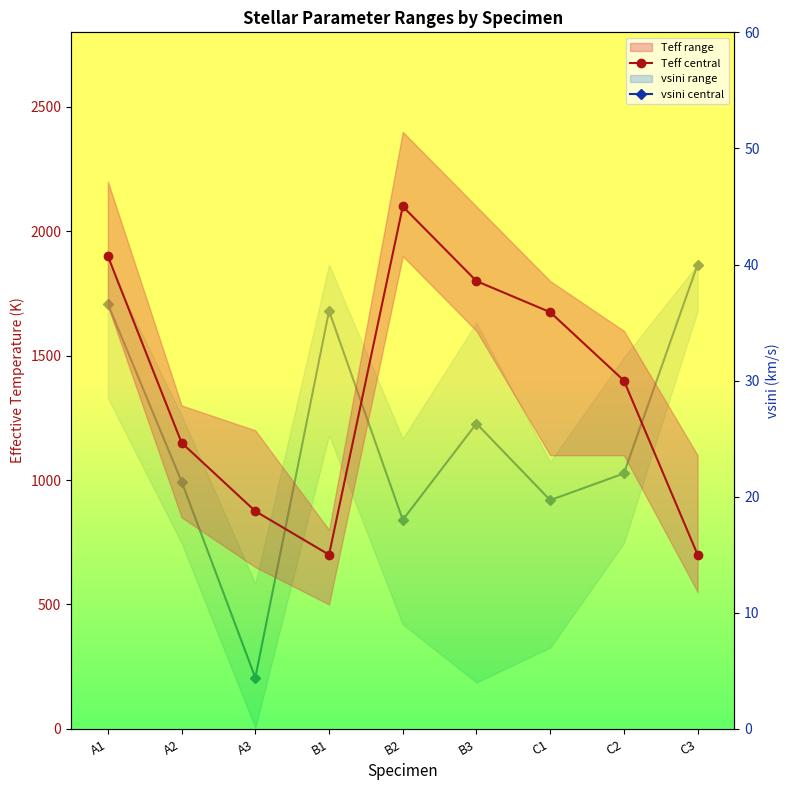

True or false: vsini central has a value of 40.0 at C3.

True